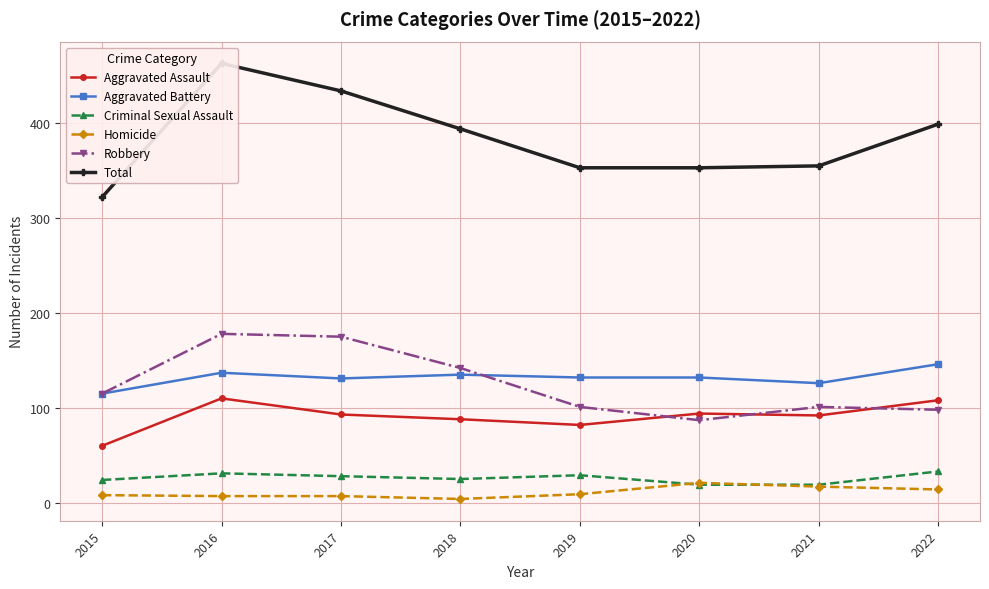

Reading left to right, list all the values displayed in this chart.

Aggravated Assault: 2015=60	2016=110	2017=93	2018=88	2019=82	2020=94	2021=92	2022=108
Aggravated Battery: 2015=115	2016=137	2017=131	2018=135	2019=132	2020=132	2021=126	2022=146
Criminal Sexual Assault: 2015=24	2016=31	2017=28	2018=25	2019=29	2020=19	2021=19	2022=33
Homicide: 2015=8	2016=7	2017=7	2018=4	2019=9	2020=21	2021=17	2022=14
Robbery: 2015=115	2016=178	2017=175	2018=142	2019=101	2020=87	2021=101	2022=98
Total: 2015=322	2016=463	2017=434	2018=394	2019=353	2020=353	2021=355	2022=399